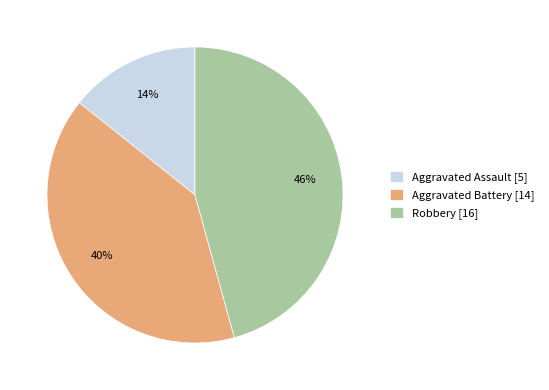

Which has a higher value, Robbery or Aggravated Battery?

Robbery